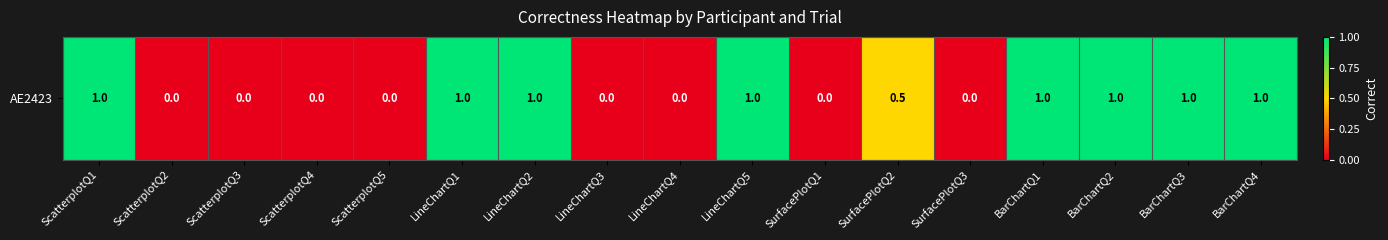

Rank the categories by value from lowest to highest.

ScatterplotQ2, ScatterplotQ3, ScatterplotQ4, ScatterplotQ5, LineChartQ3, LineChartQ4, SurfacePlotQ1, SurfacePlotQ3, SurfacePlotQ2, ScatterplotQ1, LineChartQ1, LineChartQ2, LineChartQ5, BarChartQ1, BarChartQ2, BarChartQ3, BarChartQ4